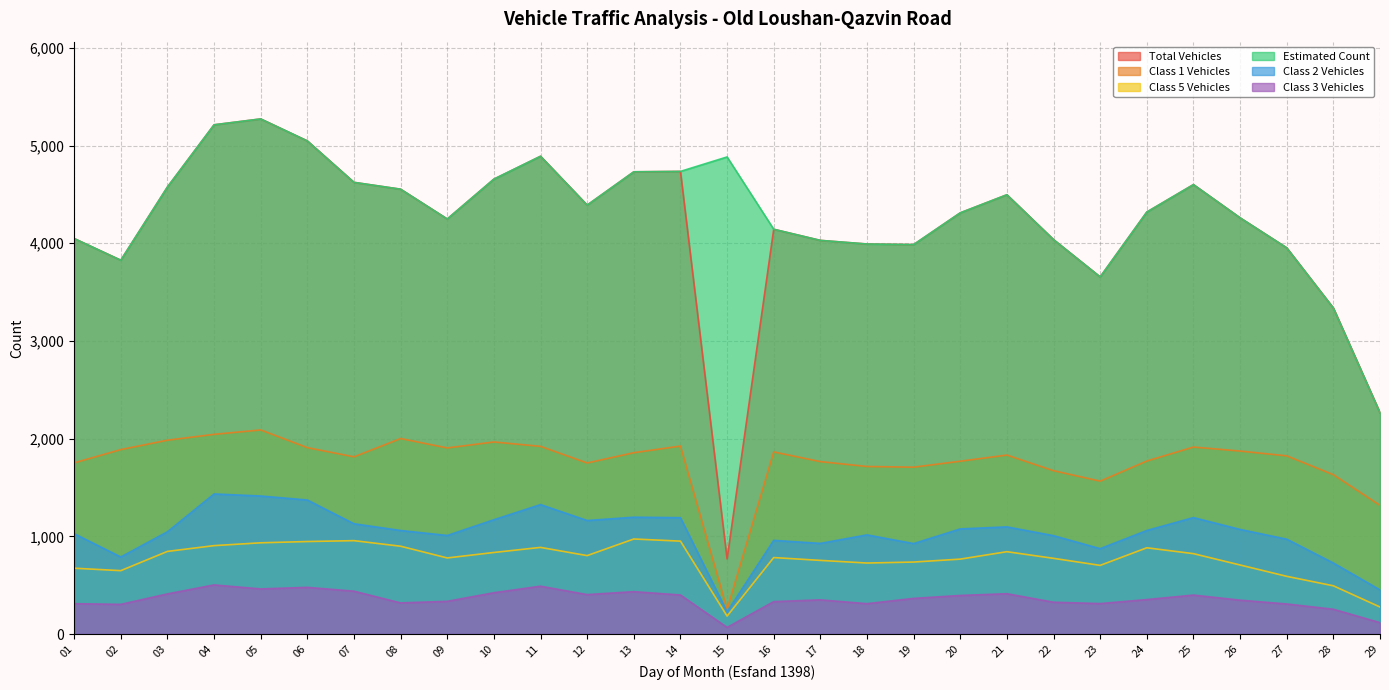

Which series has the widest spread of values?

Total Vehicles